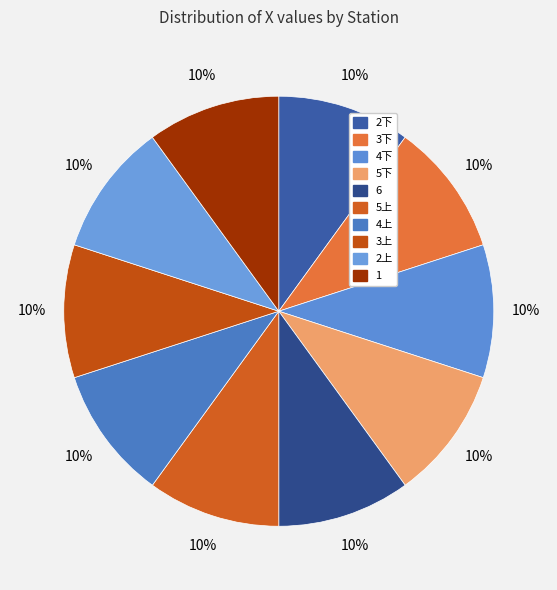

Count the number of slices in the pie.

10